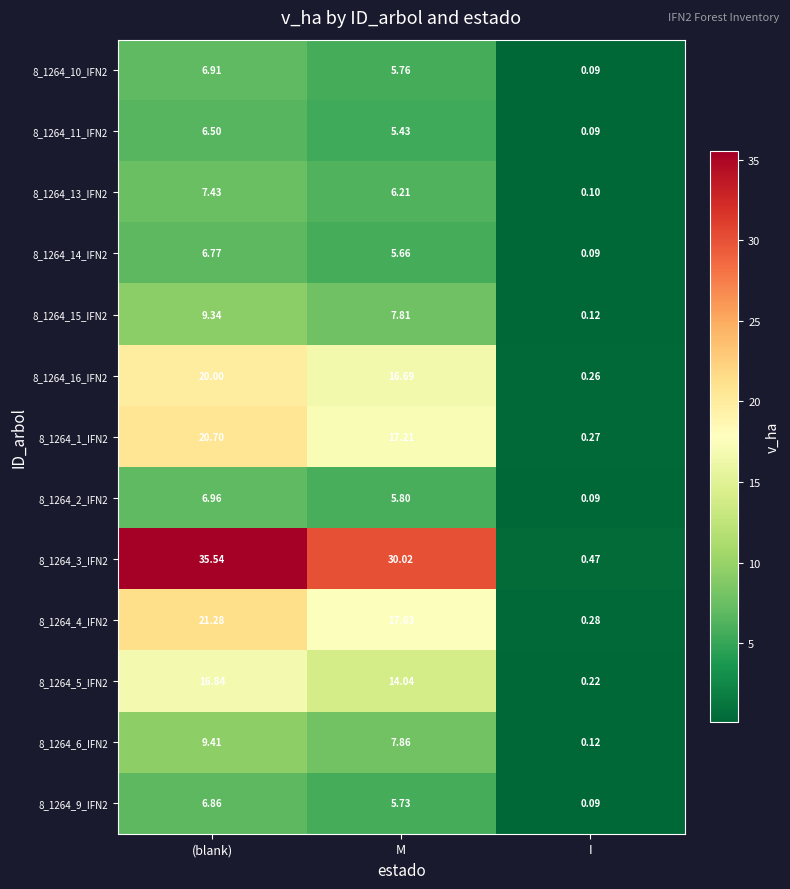

Which series changed the most between (blank) and M?

8_1264_3_IFN2